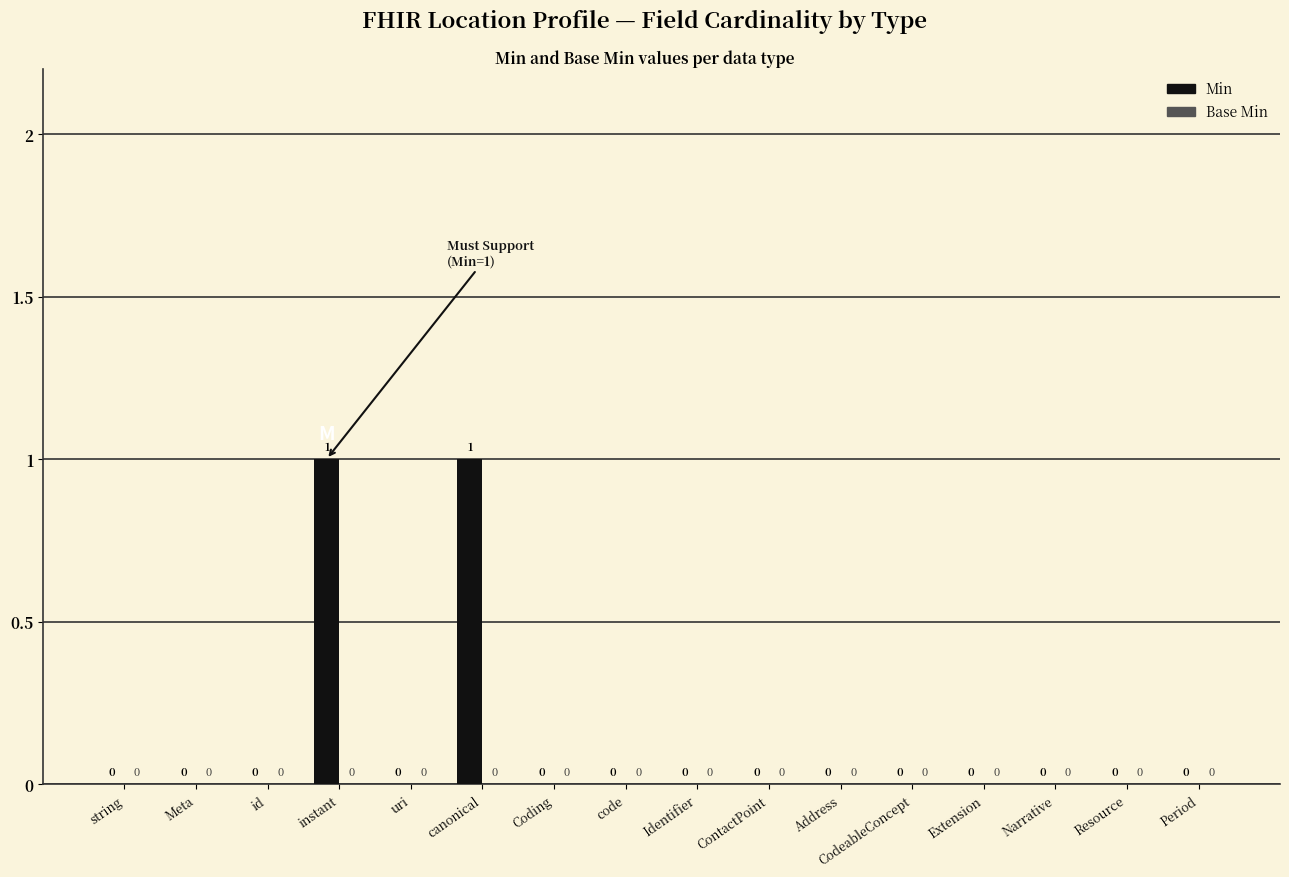

Between Coding and instant, which is larger?

instant